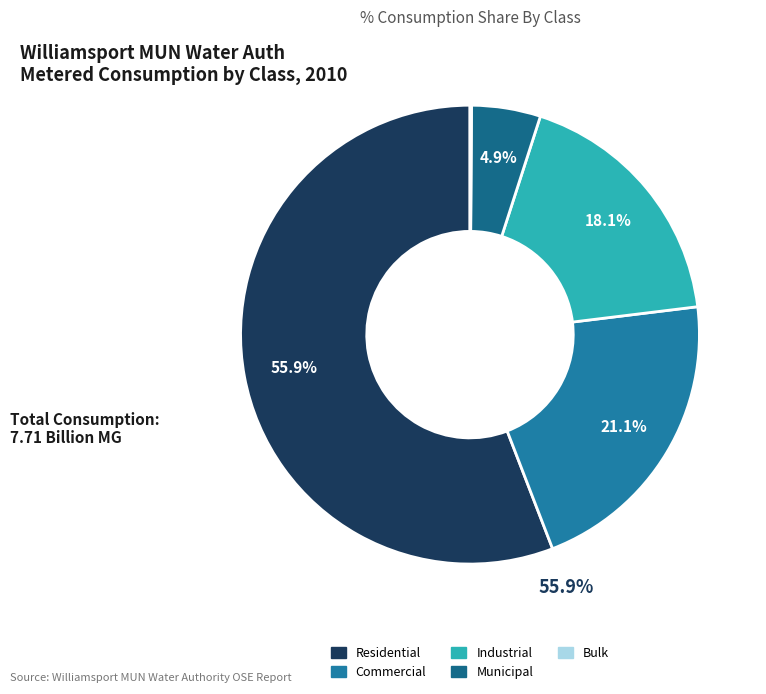

Count the number of slices in the pie.

5